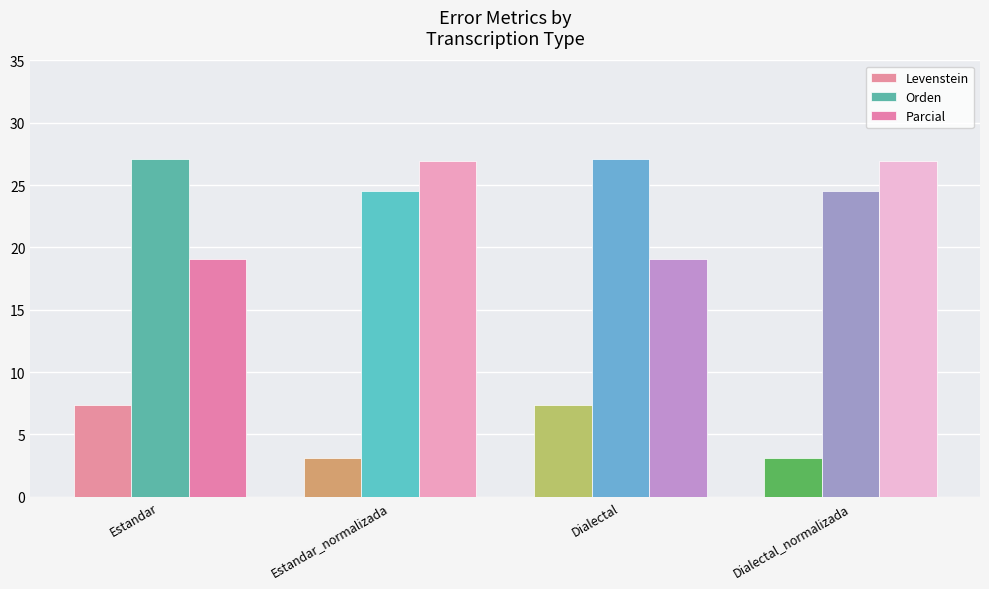

Which label corresponds to the largest value in the chart?

Estandar